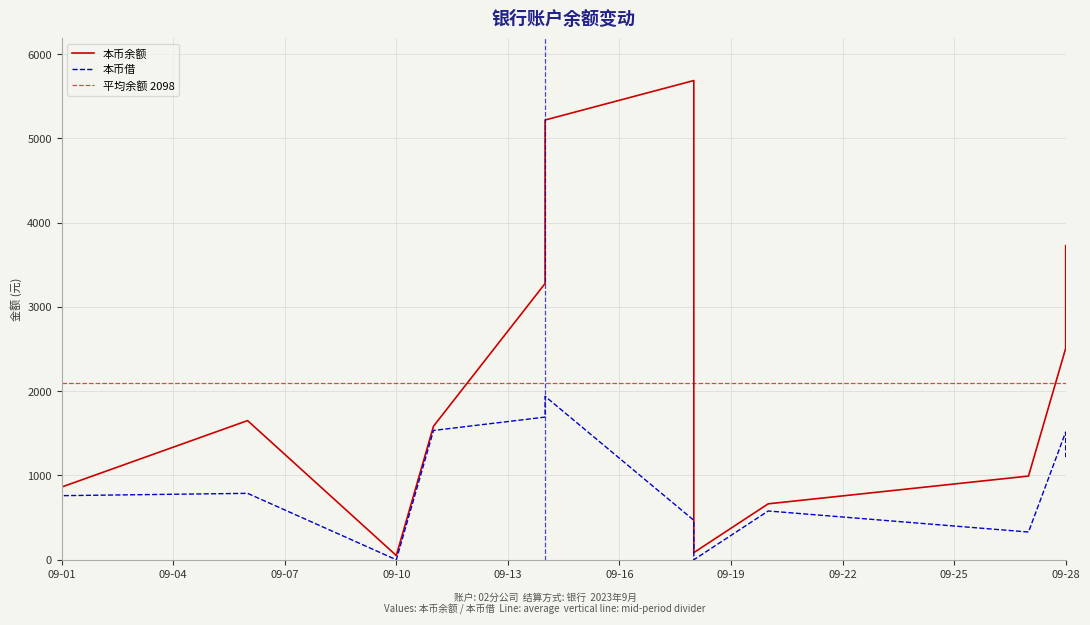

What is the difference between the second highest and second lowest values in the 本币余额 series?

5166.3